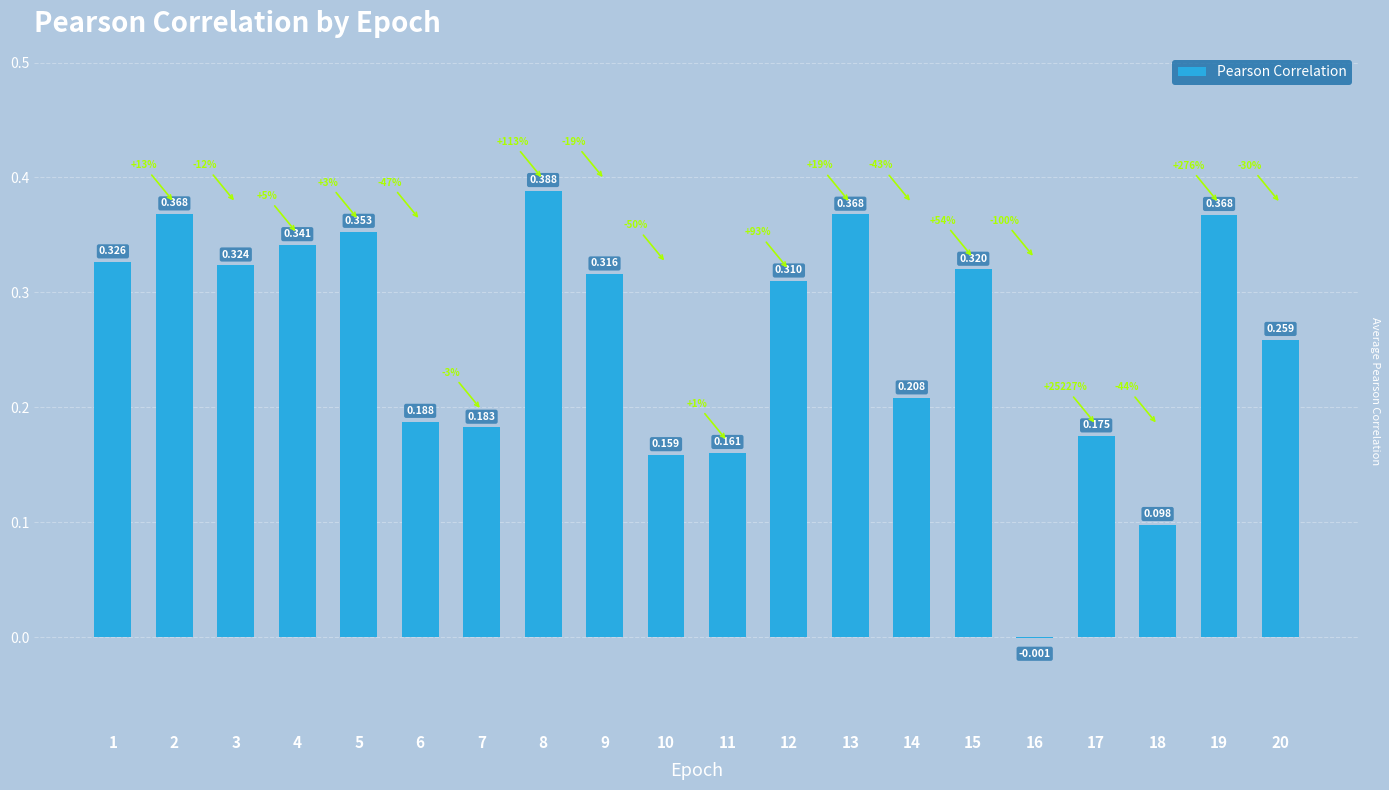

Count the number of data series in this chart.

1